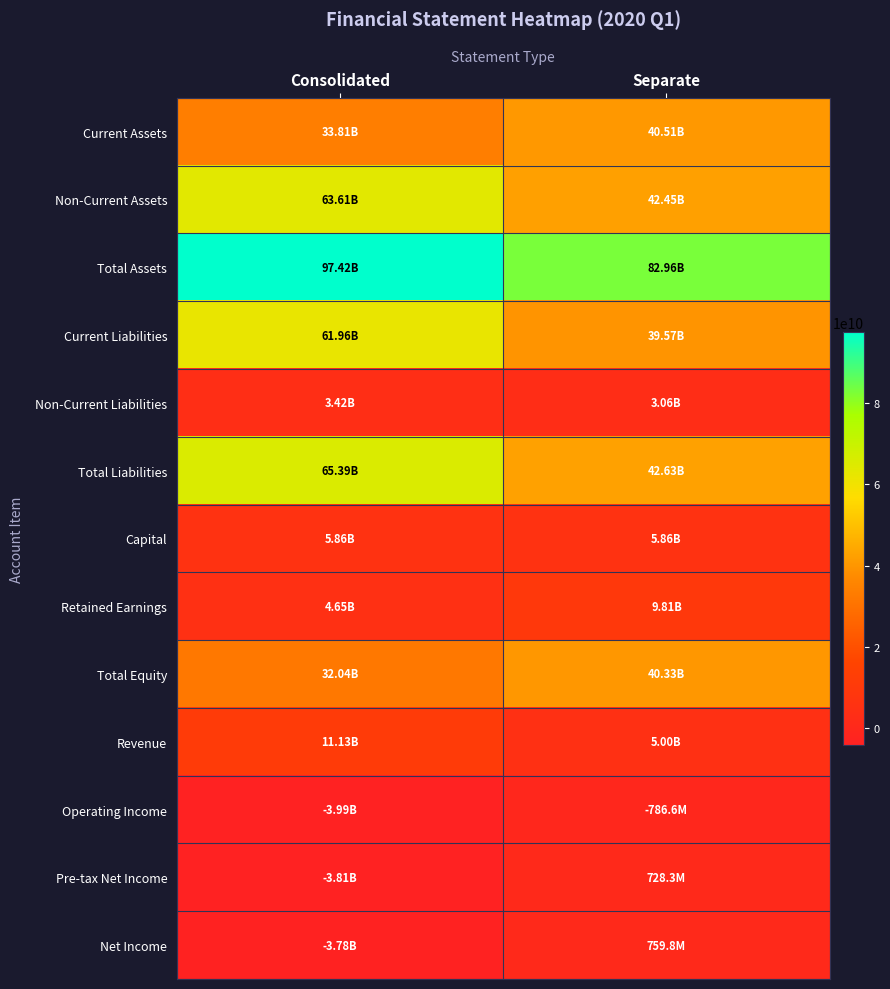

Rank the series at Consolidated from highest to lowest value.

Total Assets, Total Liabilities, Non-Current Assets, Current Liabilities, Current Assets, Total Equity, Revenue, Capital, Retained Earnings, Non-Current Liabilities, Net Income, Pre-tax Net Income, Operating Income